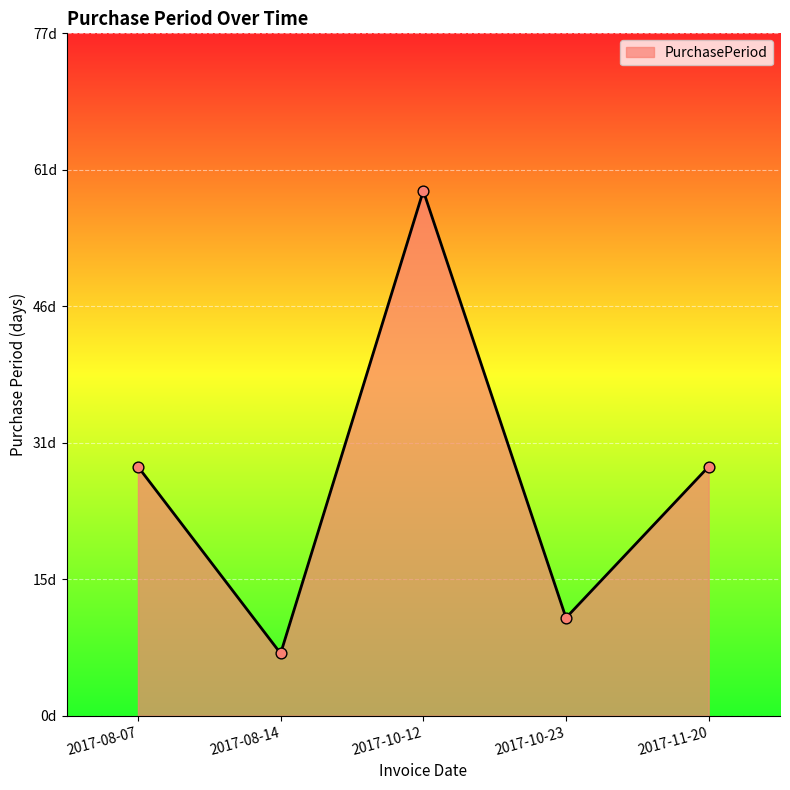

Does the chart have visible grid lines?

Yes